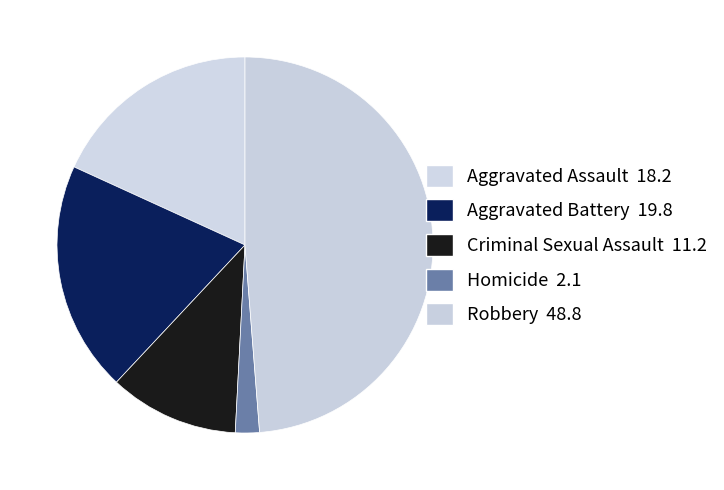

True or false: Robbery accounts for 61% of the total.

False